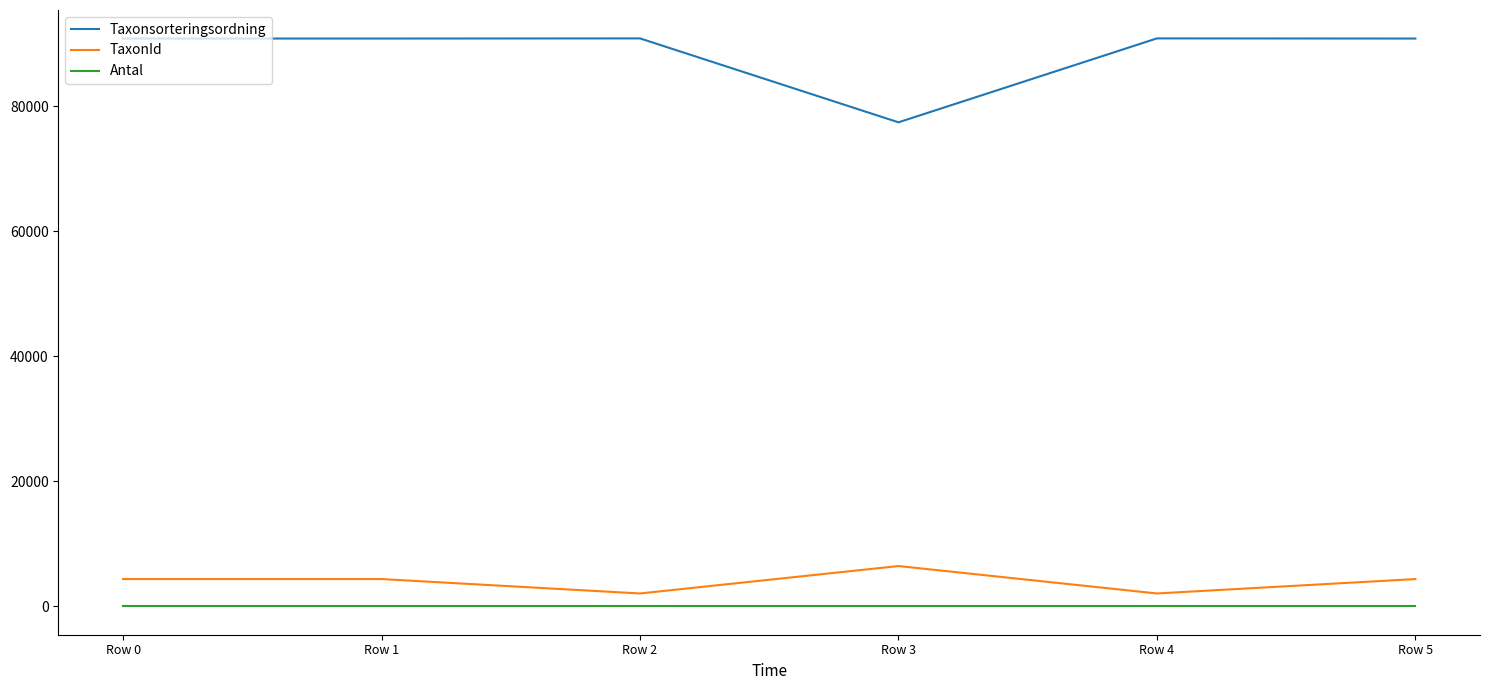

What is the spread (max minus min) of values at Row 4?

90868